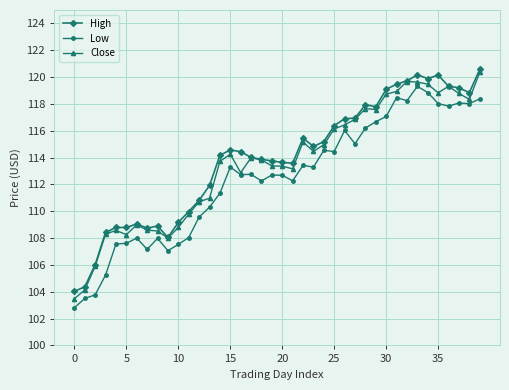

True or false: High and Low cross at least once.

False